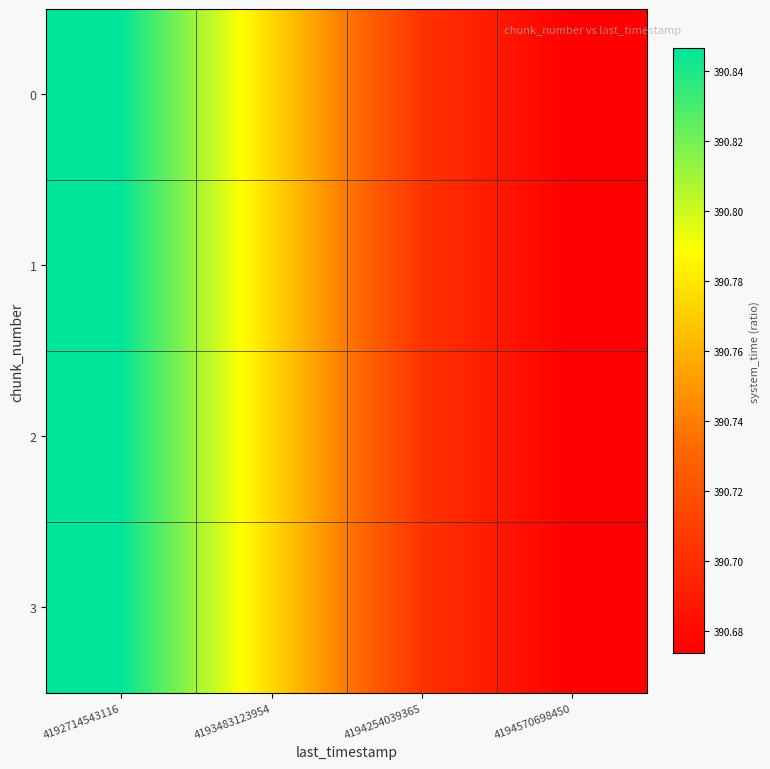

Between 4192714543116 and 4194254039365, which series saw the biggest shift?

3